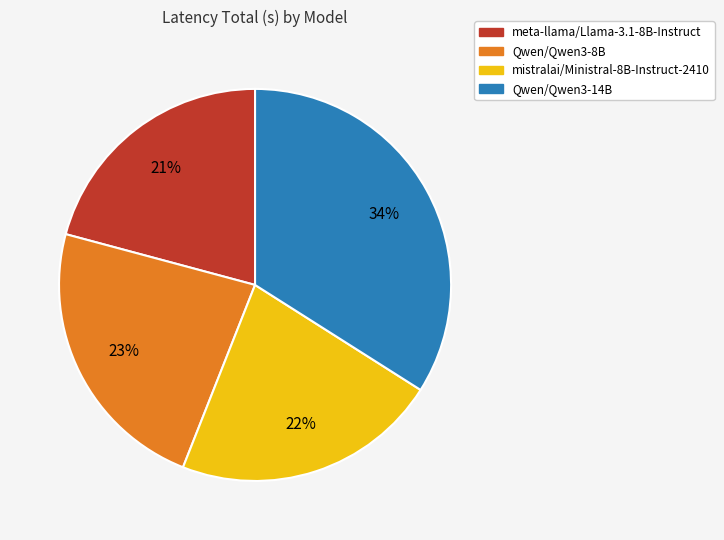

To the nearest percent, what is the combined percentage of mistralai/Ministral-8B-Instruct-2410 and meta-llama/Llama-3.1-8B-Instruct?

43%